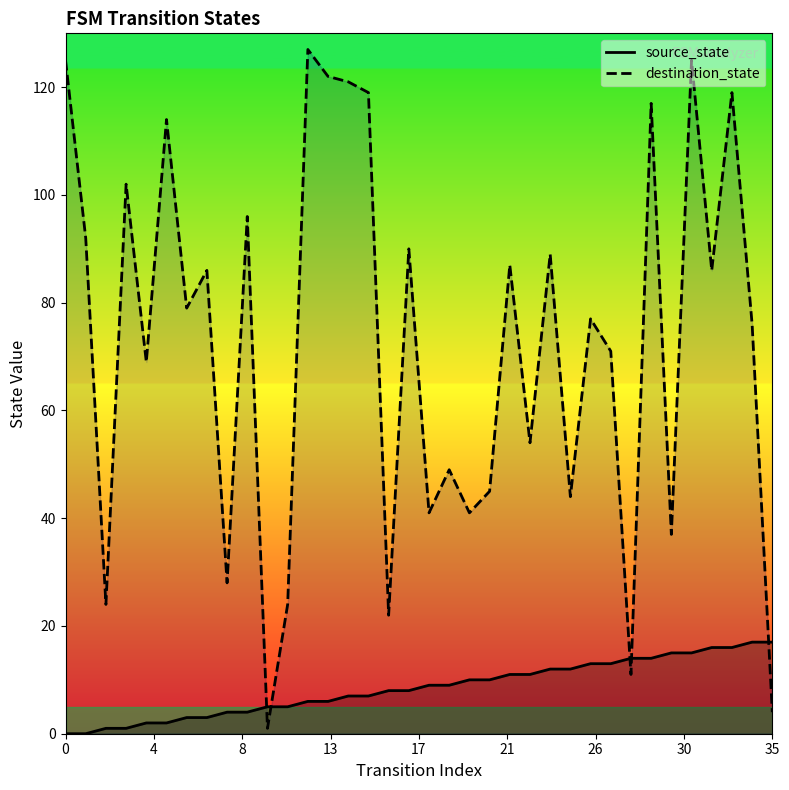

Which series ends up on top after the final intersection of source_state and destination_state?

source_state